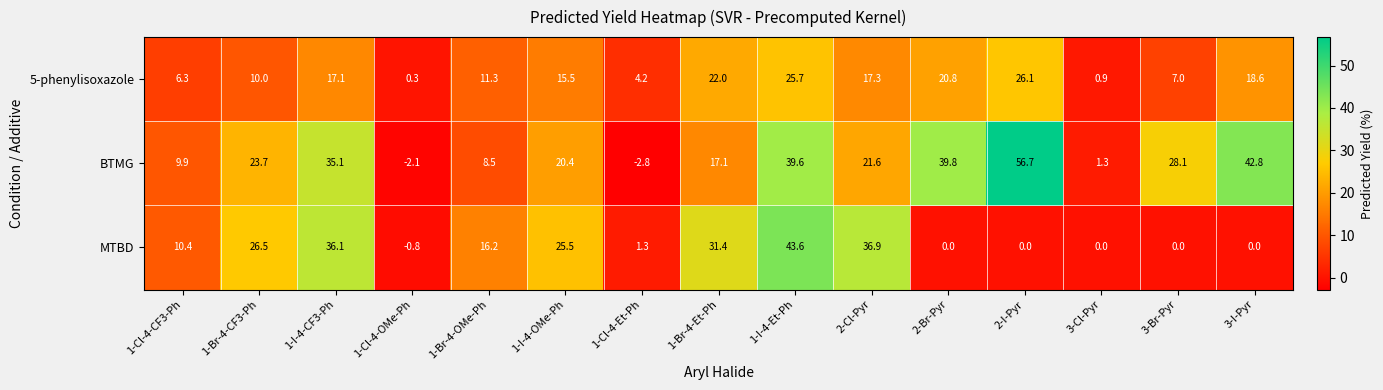

Where is BTMG nearest to the value 26?

3-Br-Pyr